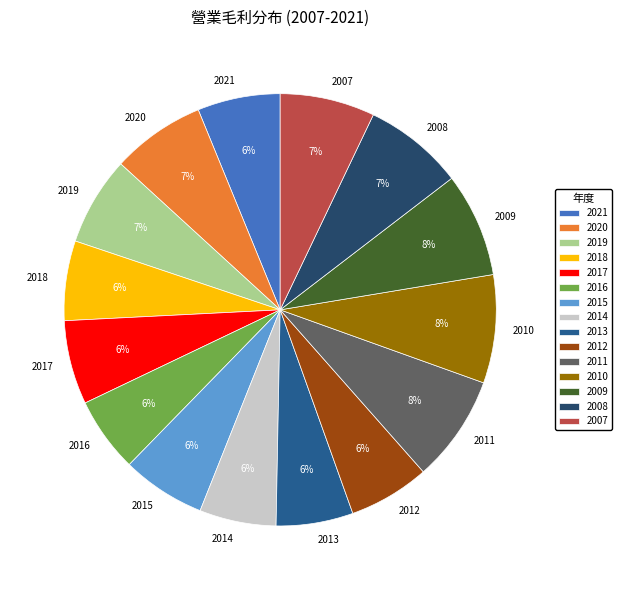

The 2009 slice represents 1% of the pie. True or false?

False